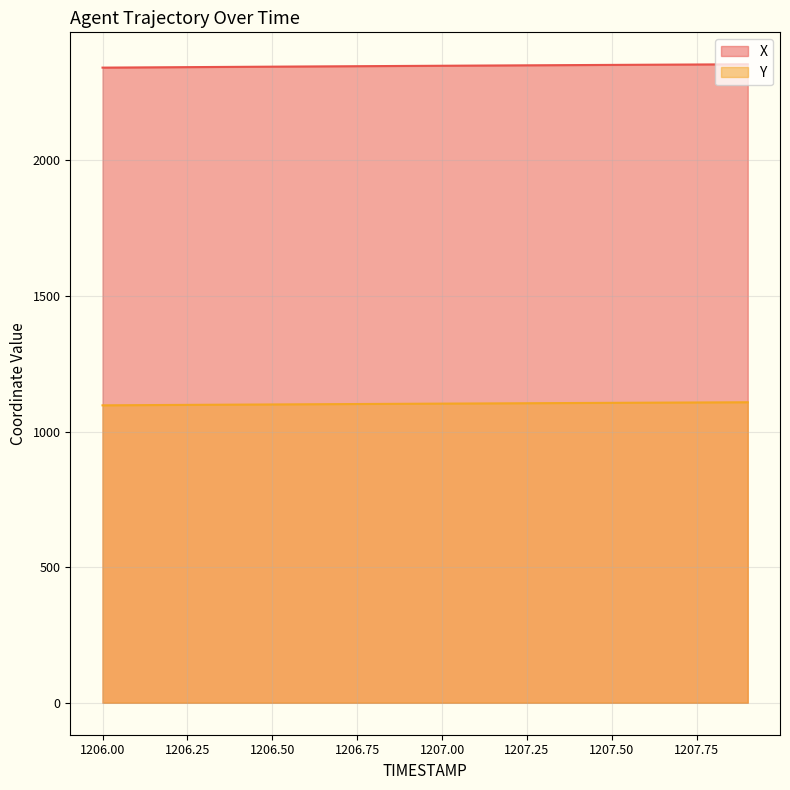

True or false: Y has more than 1 points higher than both neighbors.

False